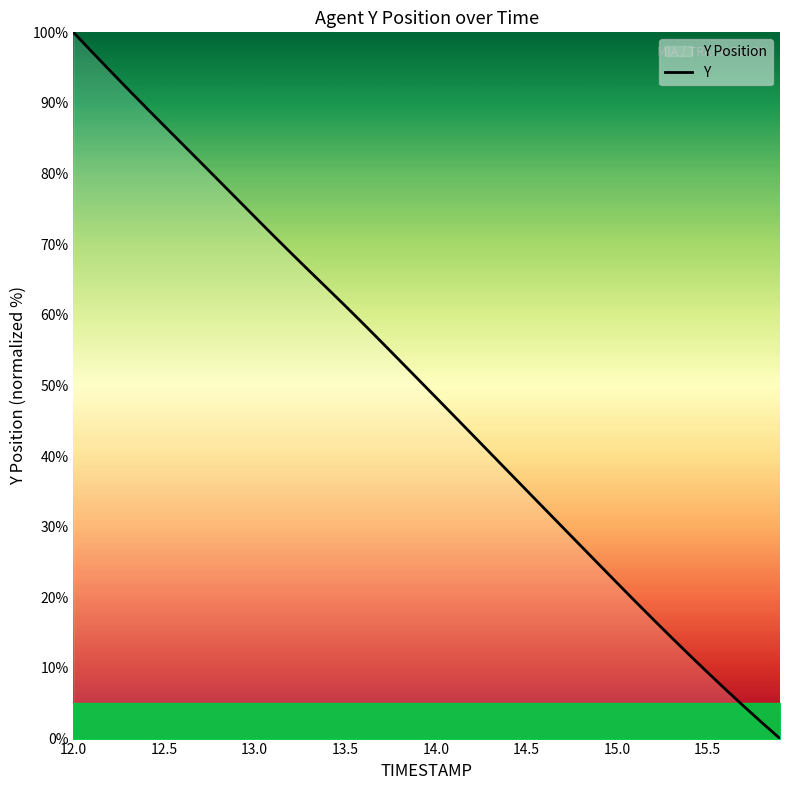

The value at 14.0 is 70.3. True or false?

False